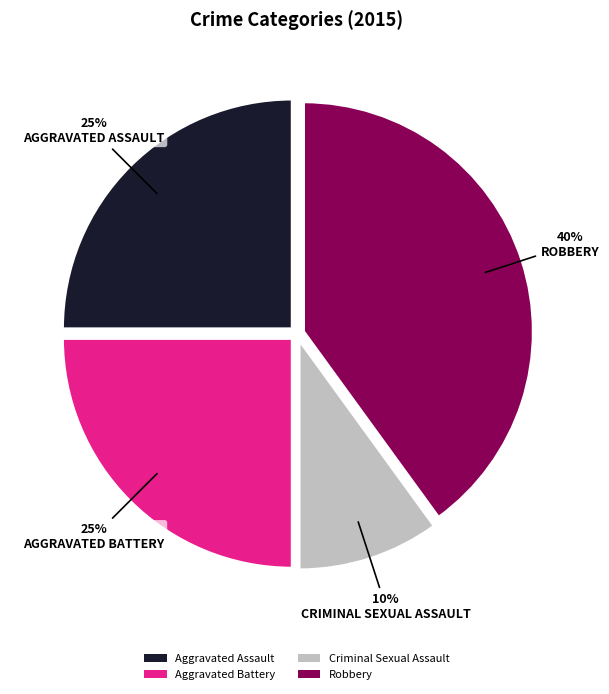

Approximately how many times larger is the value at Aggravated Assault compared to Criminal Sexual Assault?

2.5